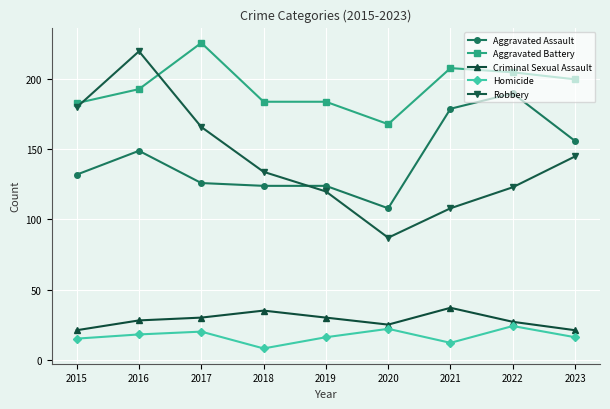

Reading left to right, extract all data points from this chart.

Aggravated Assault: 2015=132	2016=149	2017=126	2018=124	2019=124	2020=108	2021=179	2022=190	2023=156
Aggravated Battery: 2015=183	2016=193	2017=226	2018=184	2019=184	2020=168	2021=208	2022=205	2023=200
Criminal Sexual Assault: 2015=21	2016=28	2017=30	2018=35	2019=30	2020=25	2021=37	2022=27	2023=21
Homicide: 2015=15	2016=18	2017=20	2018=8	2019=16	2020=22	2021=12	2022=24	2023=16
Robbery: 2015=180	2016=220	2017=166	2018=134	2019=120	2020=87	2021=108	2022=123	2023=145